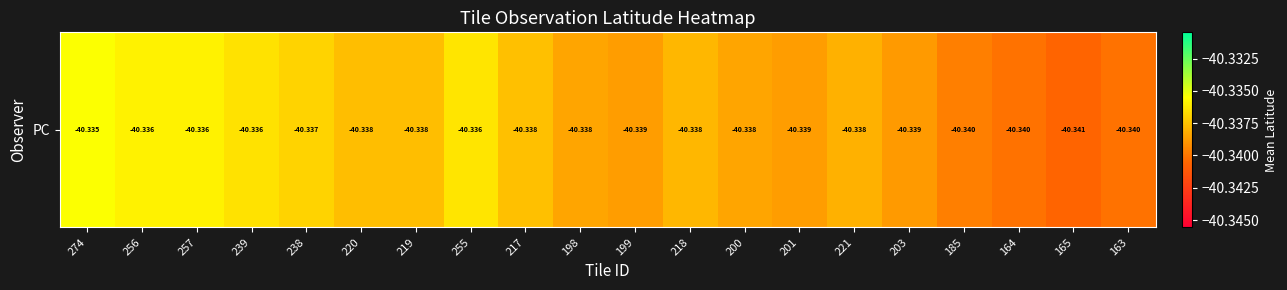

Is it true that the value at 221 is -57.6?

False